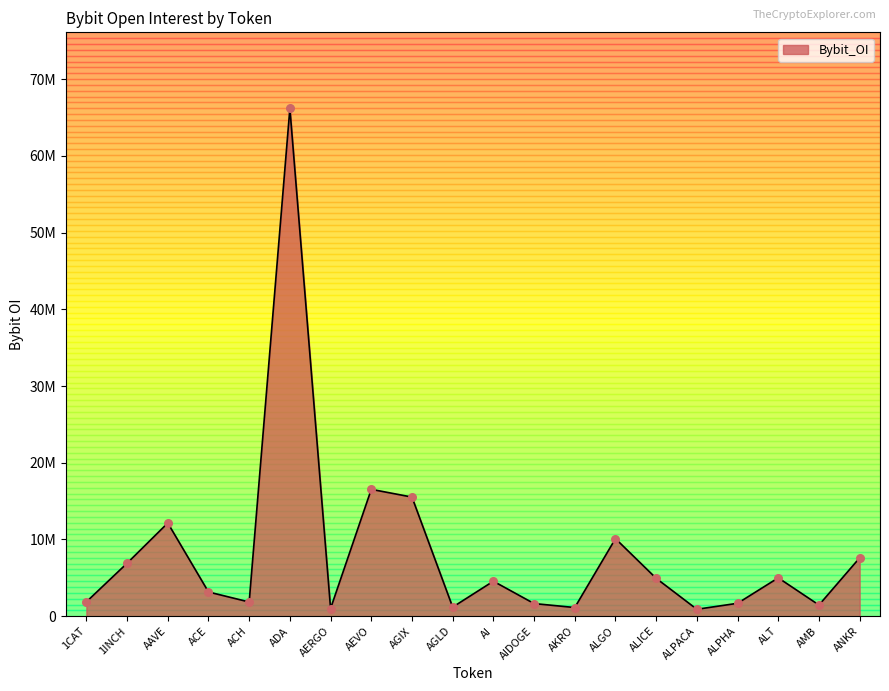

What is the change in value from ADA to ANKR?

-58582594